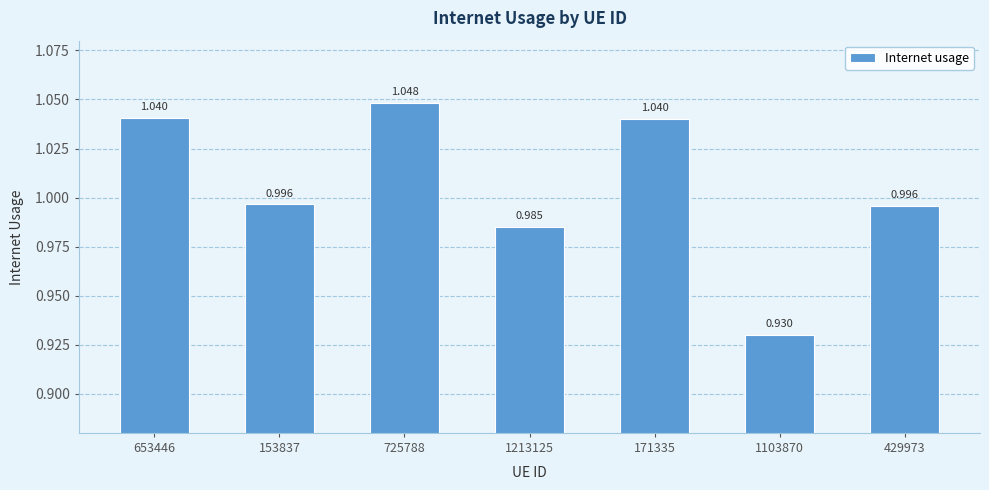

What is the change in value from 153837 to 1103870?

-0.1